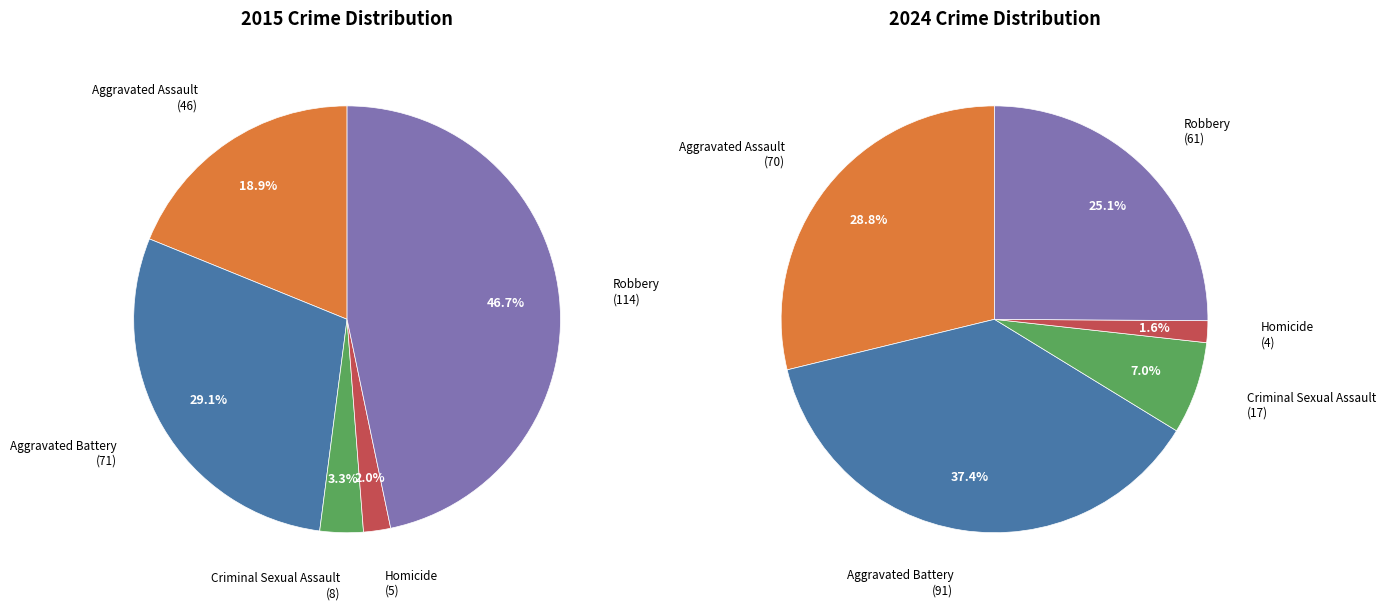

To the nearest percent, what is the combined percentage of values_2015 and 4?

54%